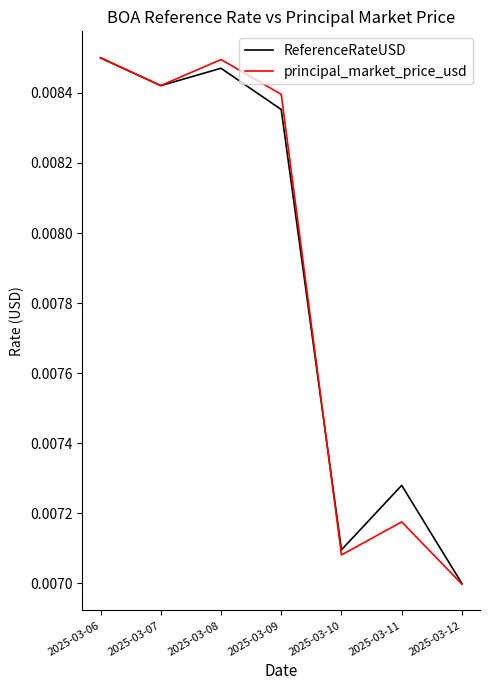

At which category does principal_market_price_usd reach its first local valley?

2025-03-07